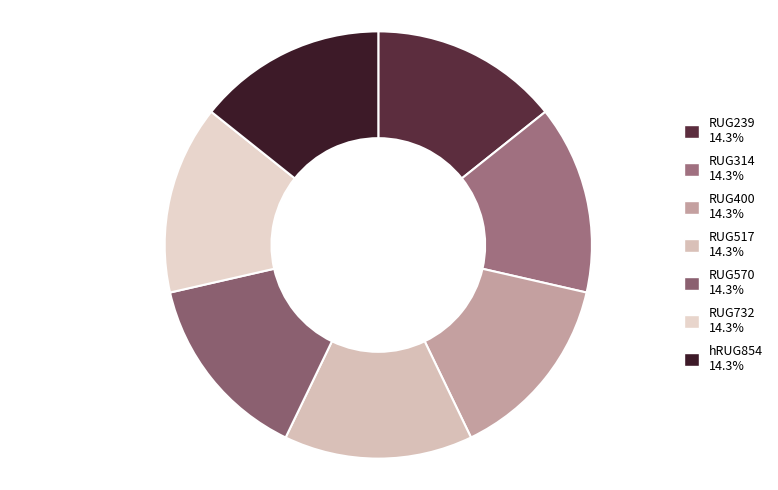

Count the number of slices in the pie.

7